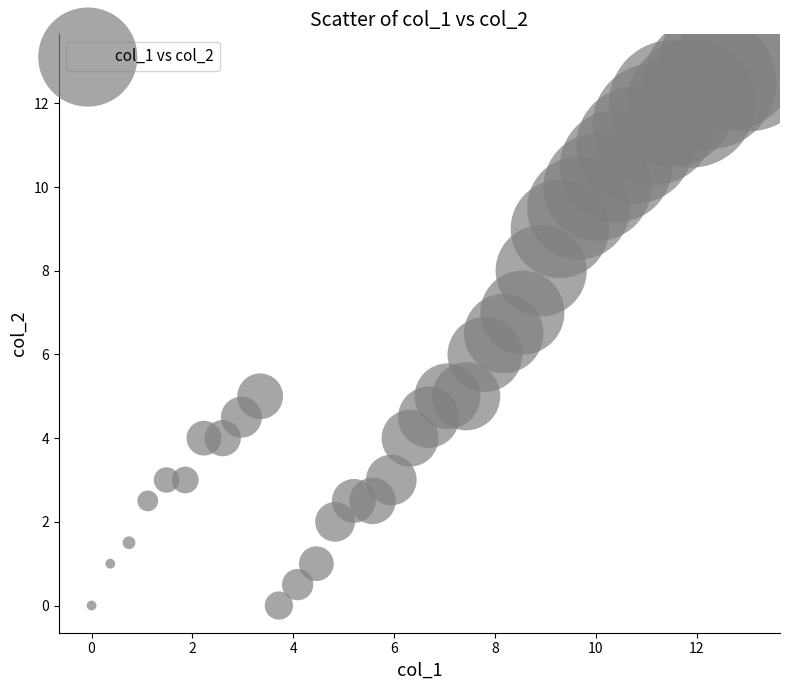

What is the range of Y values (max minus min)?

13.0